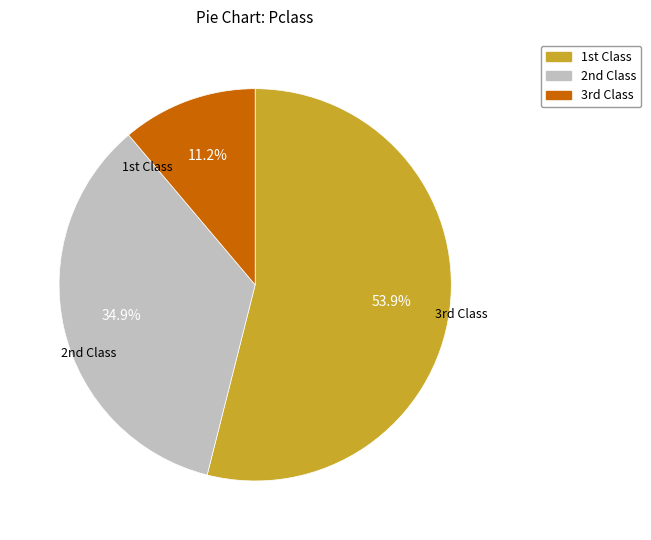

Does any single category account for the majority?

Yes